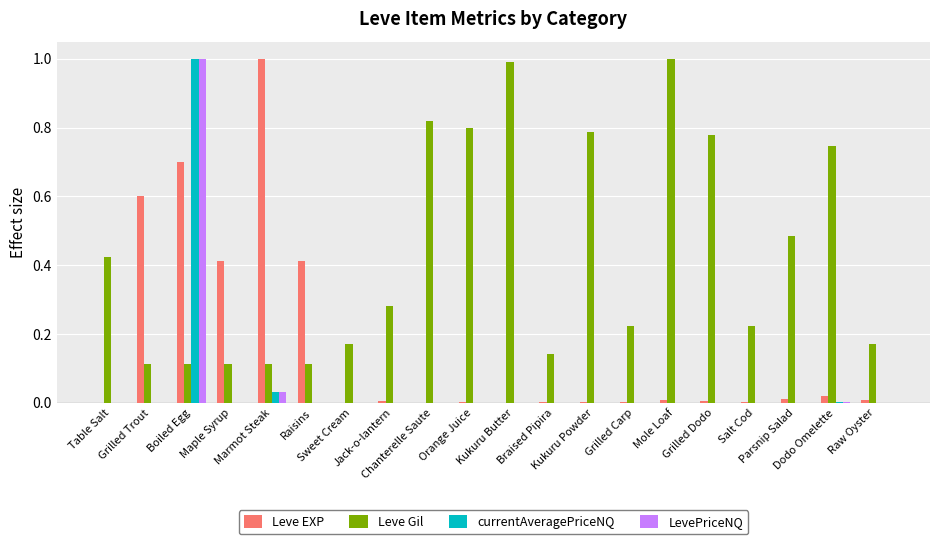

What is the sum of all Leve Gil values?

8.6